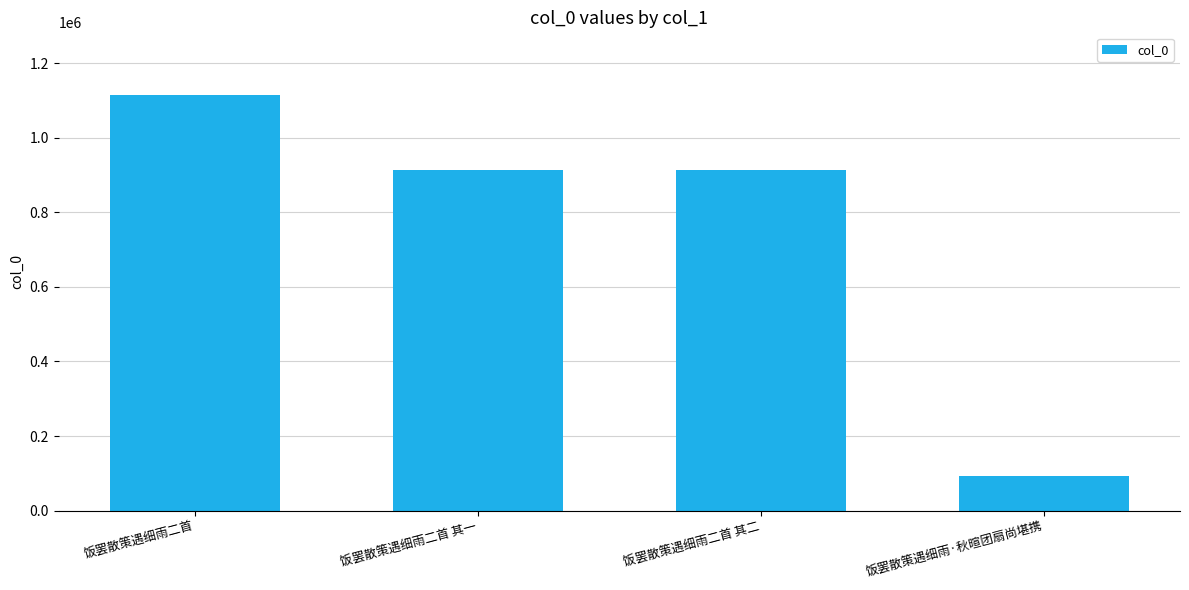

Between 饭罢散策遇细雨二首 and 饭罢散策遇细雨二首 其一, which is larger?

饭罢散策遇细雨二首